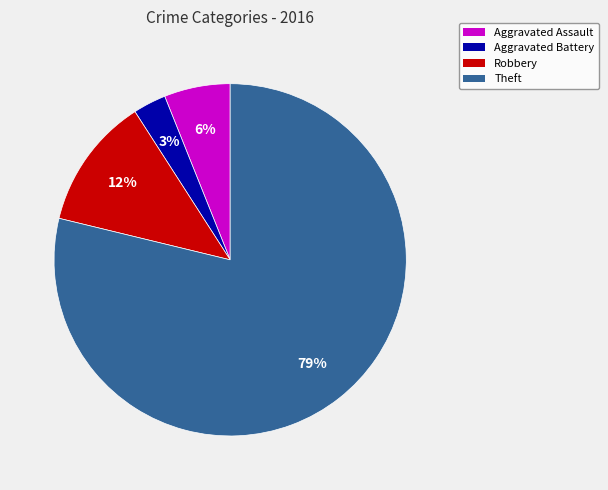

To the nearest percent, what is the difference between the largest and smallest slice percentages?

76%